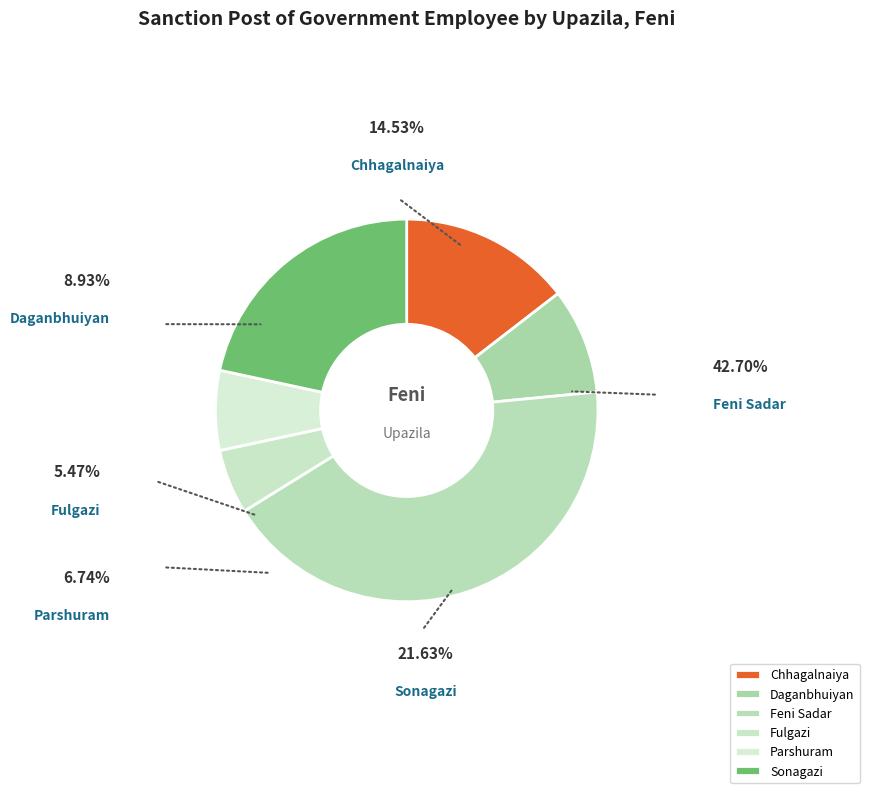

What is the largest slice in the pie chart?

Feni Sadar